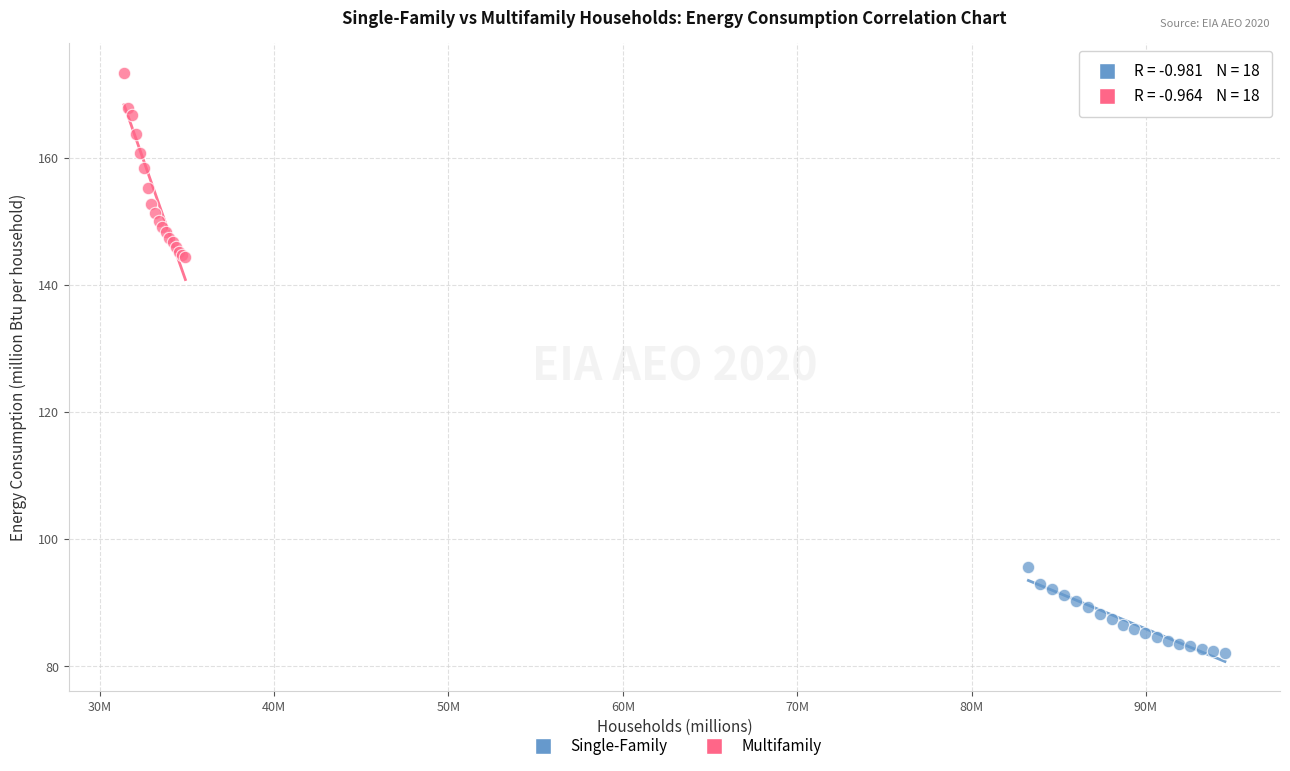

Which series contains the highest Y value?

Multifamily